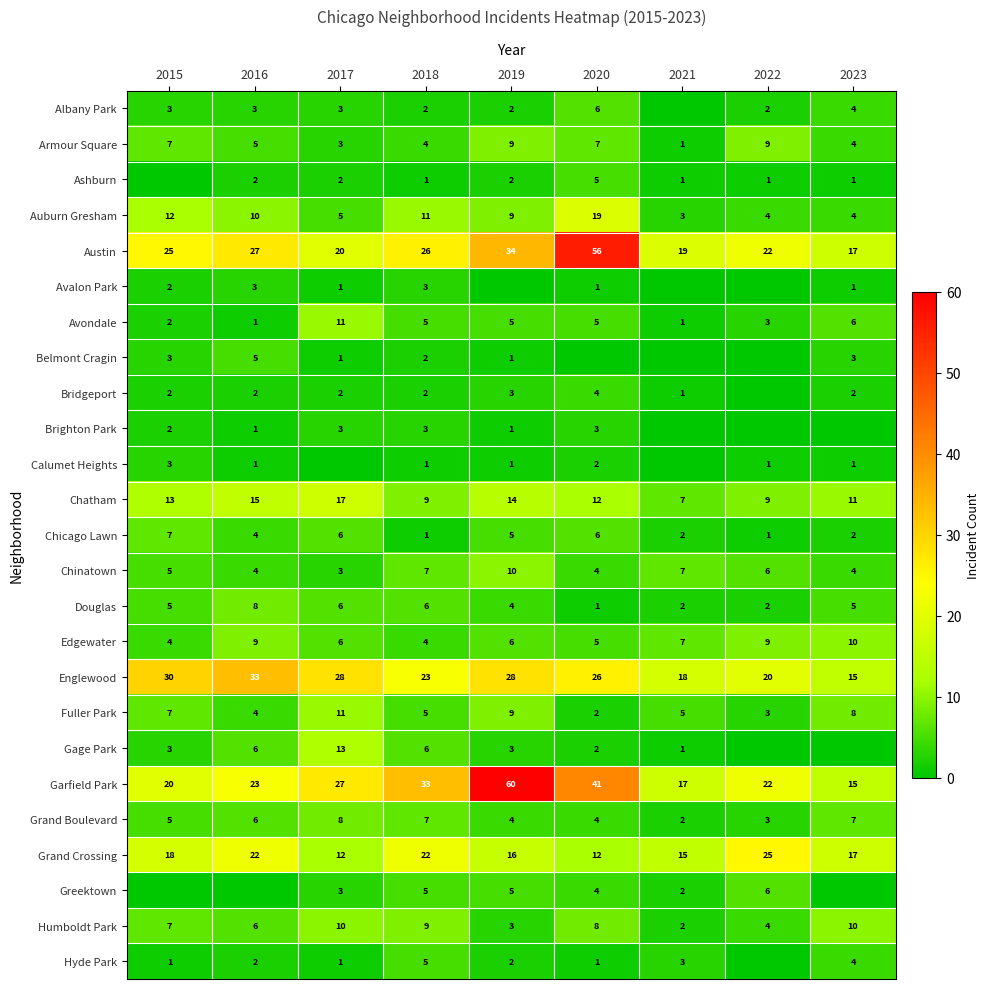

Which has a higher value, 2017 or 2019?

2017